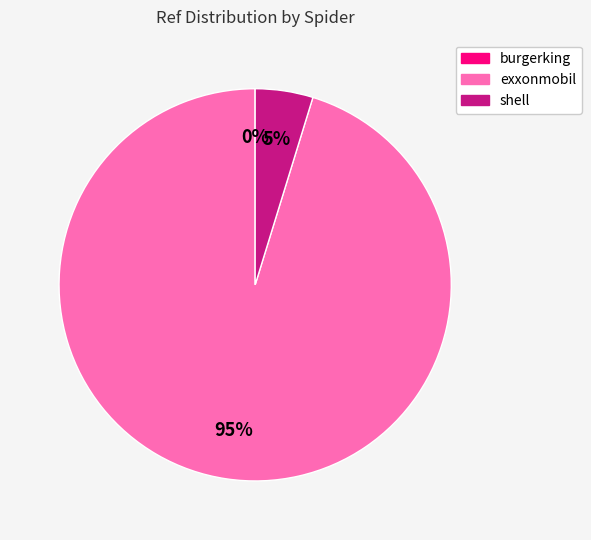

To the nearest percent, what is the average slice percentage?

33%